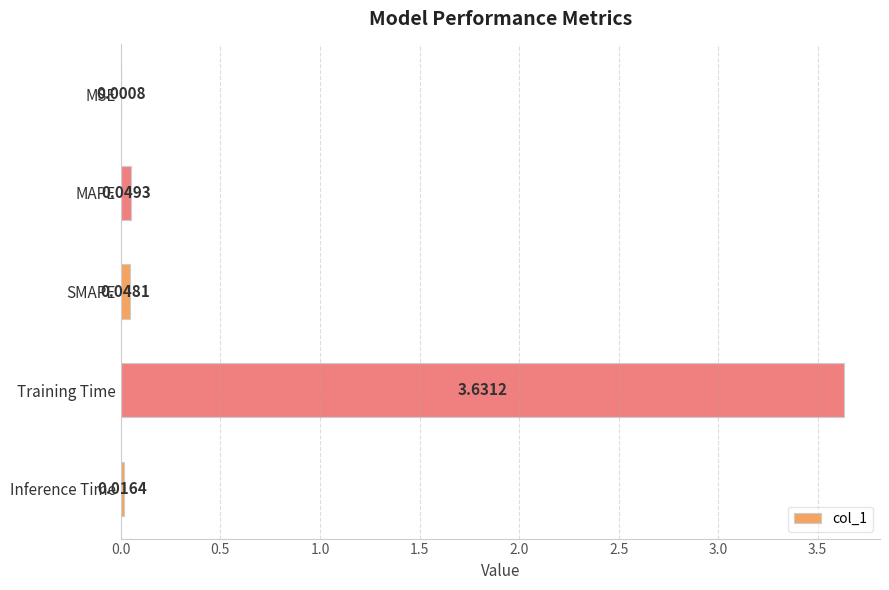

Are the bars horizontal?

Yes